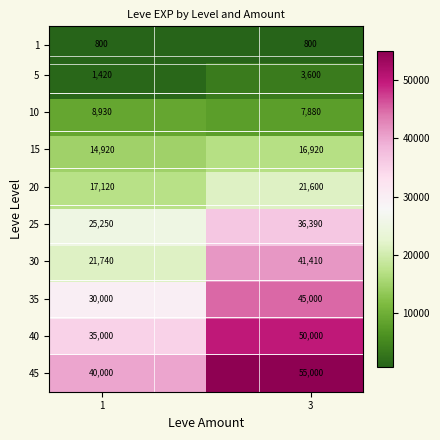

What is the maximum value shown in the chart?

55000